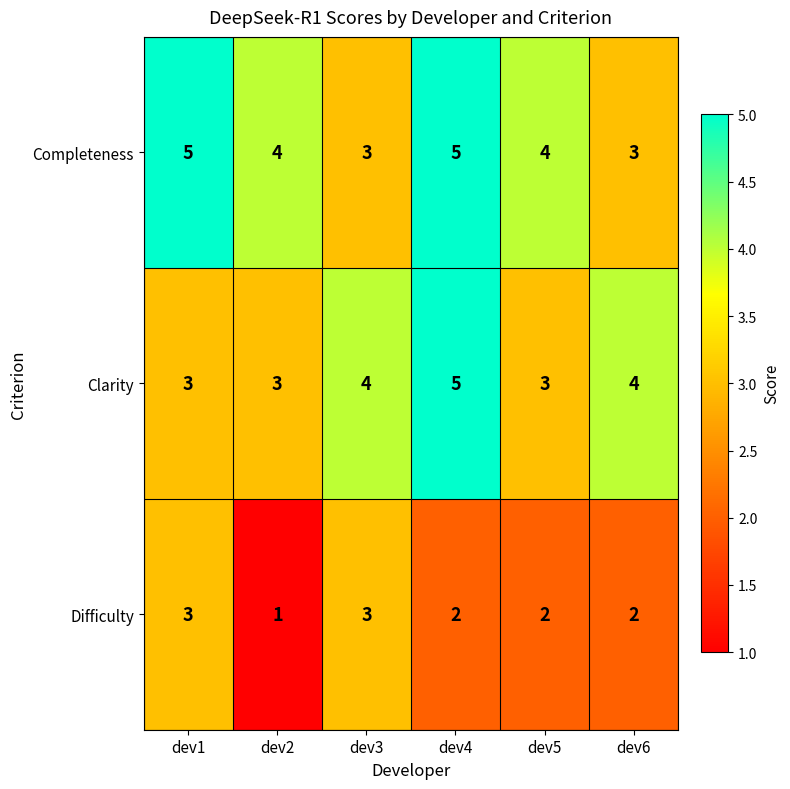

Is it true that Clarity equals 1 at dev5?

False